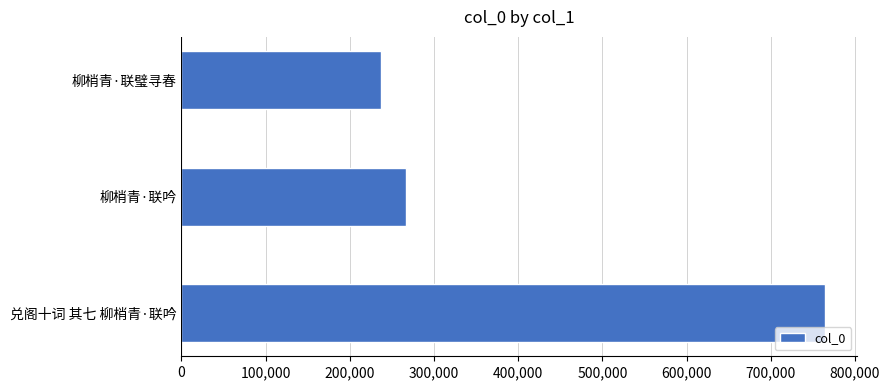

How many data points are less than 266543?

1